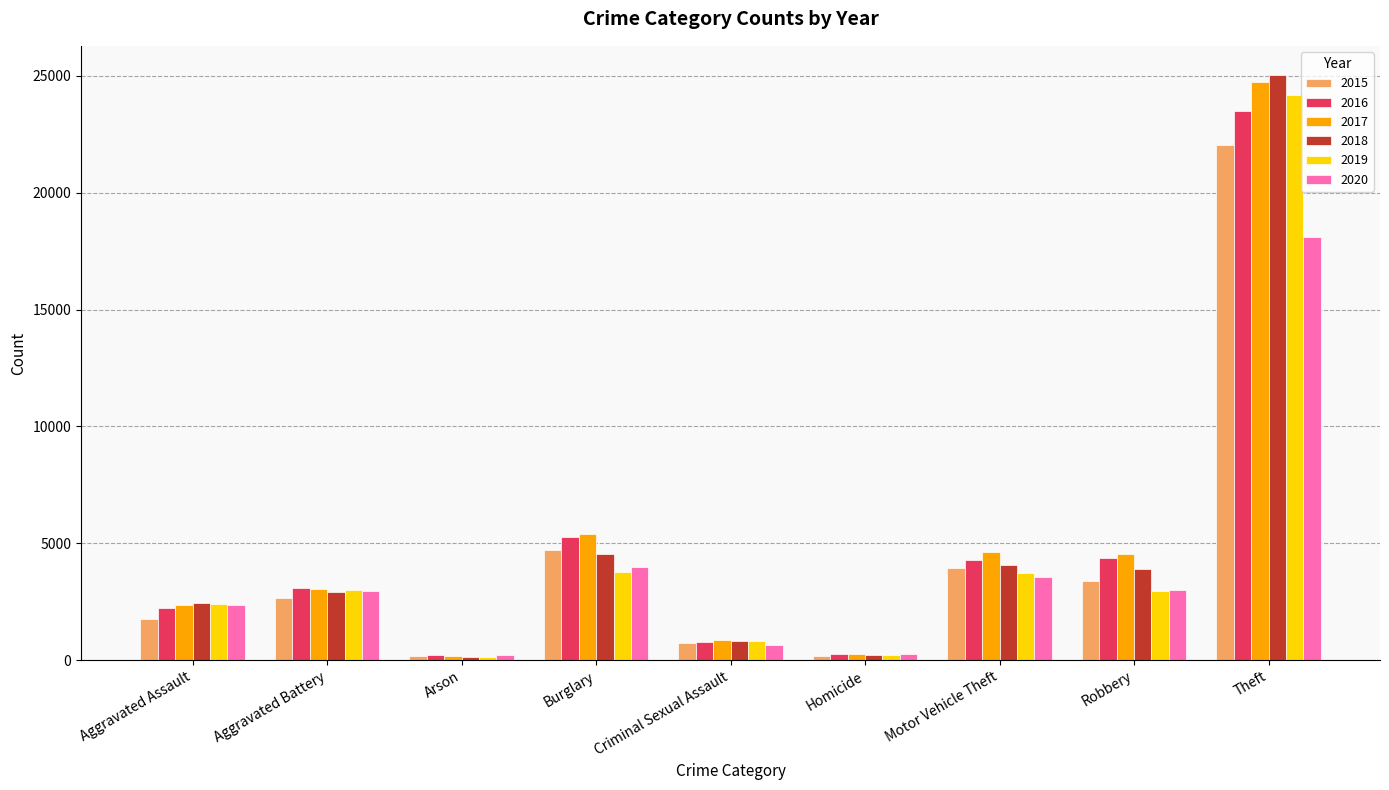

Does the chart contain any negative values?

No